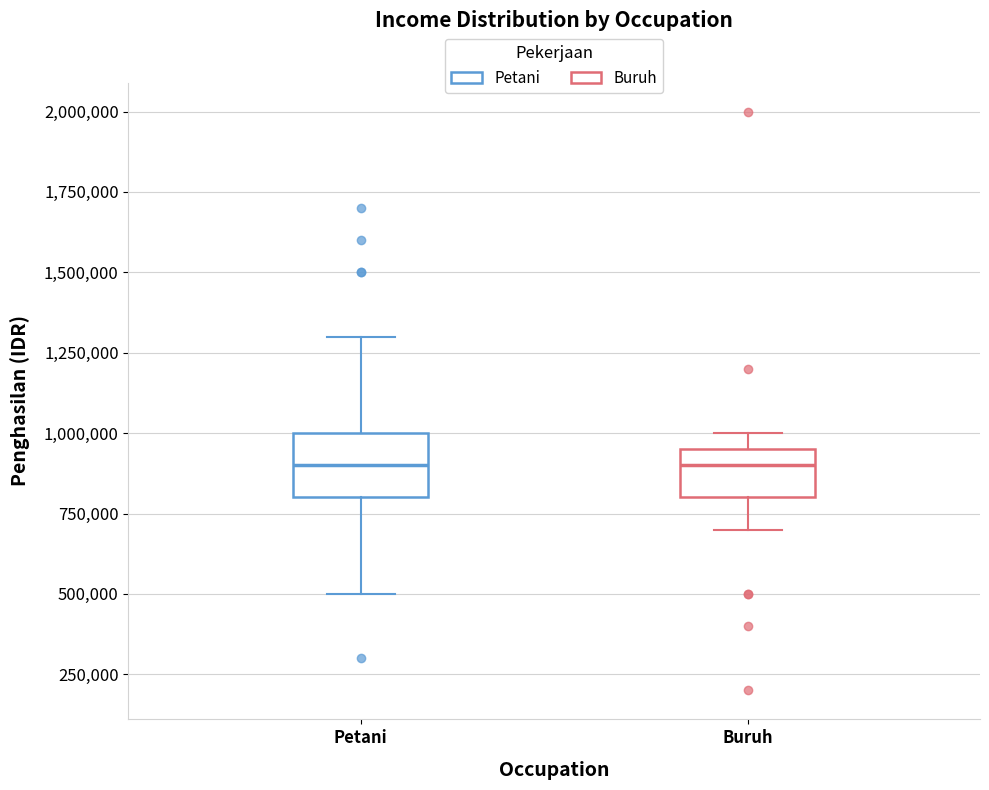

Reading left to right, read every box against the y-axis: the position of its median line, the range the box covers, and the ends of its whiskers. The values are not printed on the chart, so give them approximately, as read against the axis.

Petani: median 900000, box 800000 to 1000000, whiskers 500000 to 1300000
Buruh: median 900000, box 800000 to 950000, whiskers 700000 to 1000000